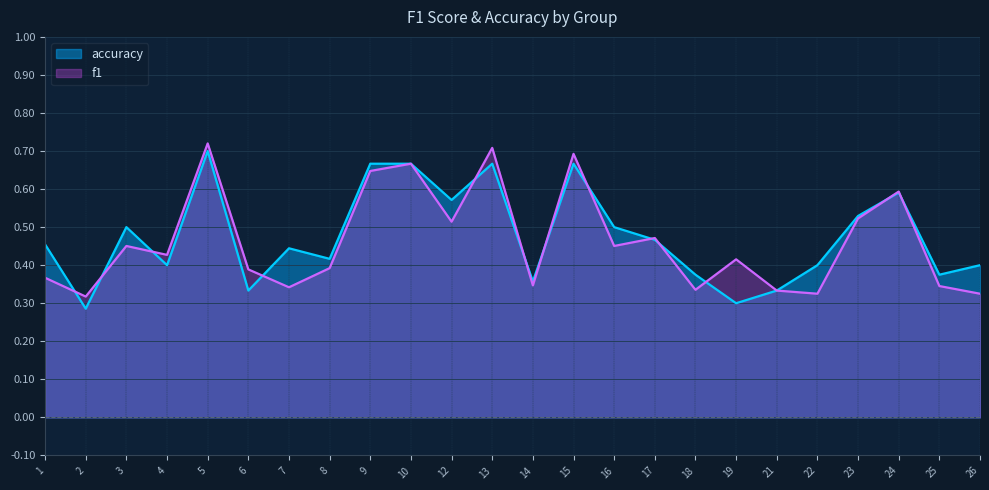

What is the sum of all f1 values?

11.1